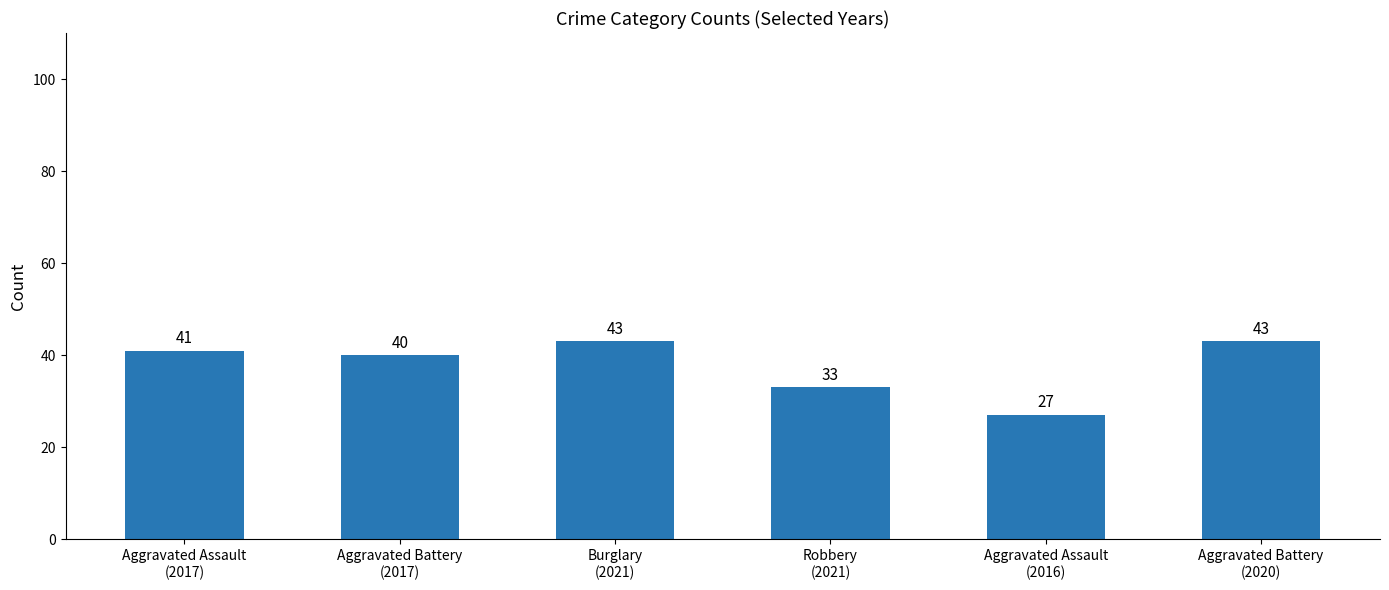

The chart shows a value of 43 at Aggravated Battery
(2020). True or false?

True